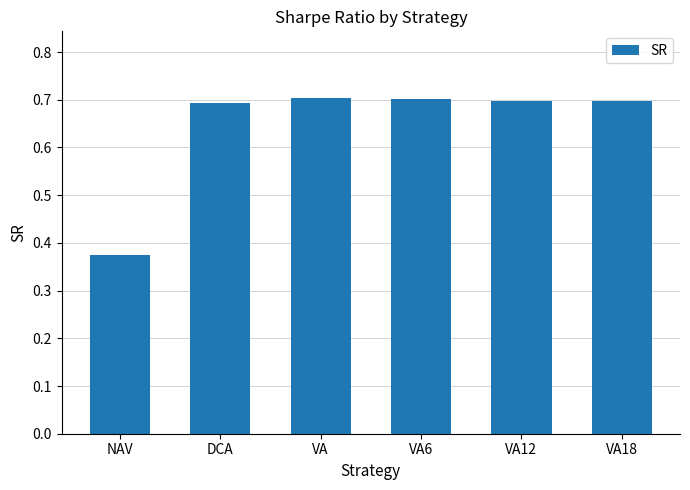

What is the label of the 2nd bar from the left?

DCA